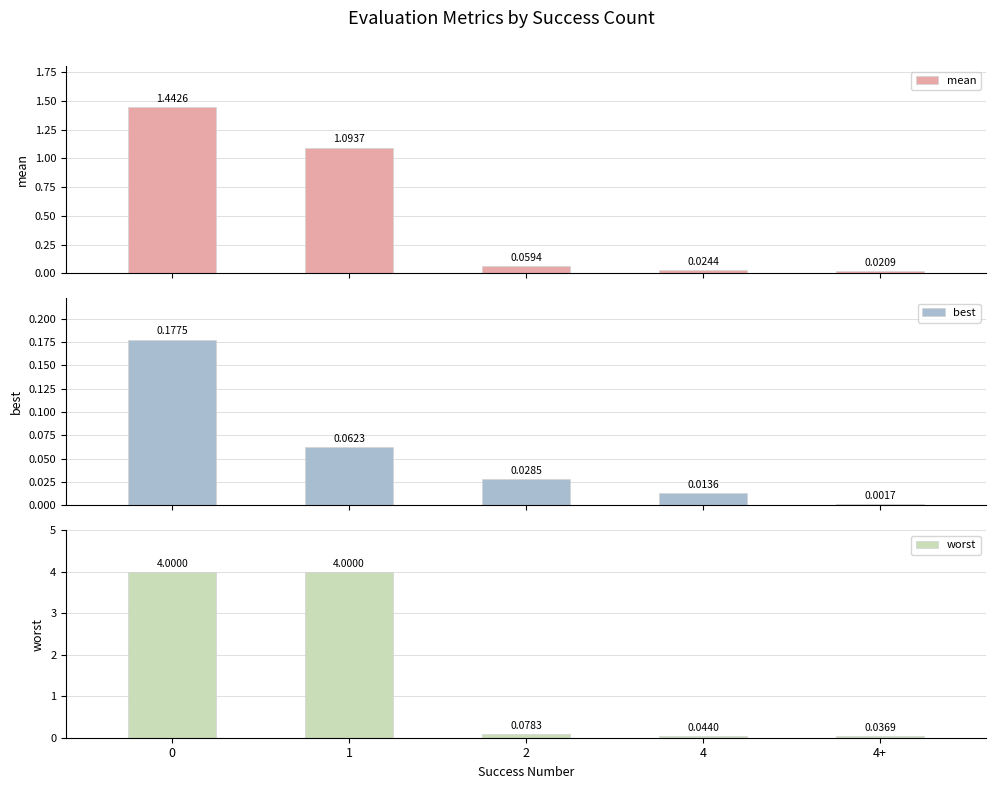

Rank the series by their average value, from lowest to highest.

best, mean, worst